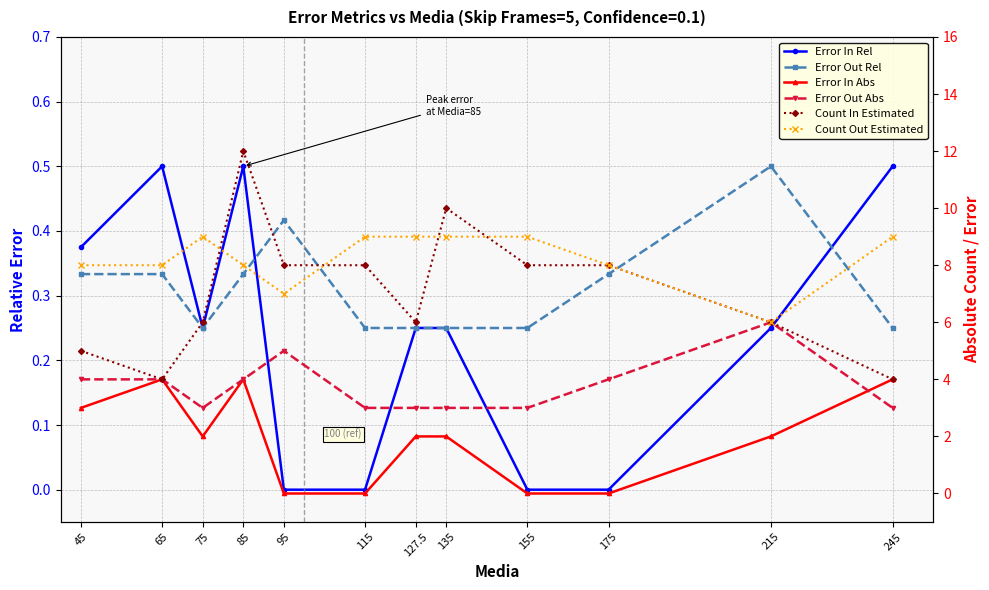

True or false: Error In Rel and Error Out Rel intersect in this chart.

True